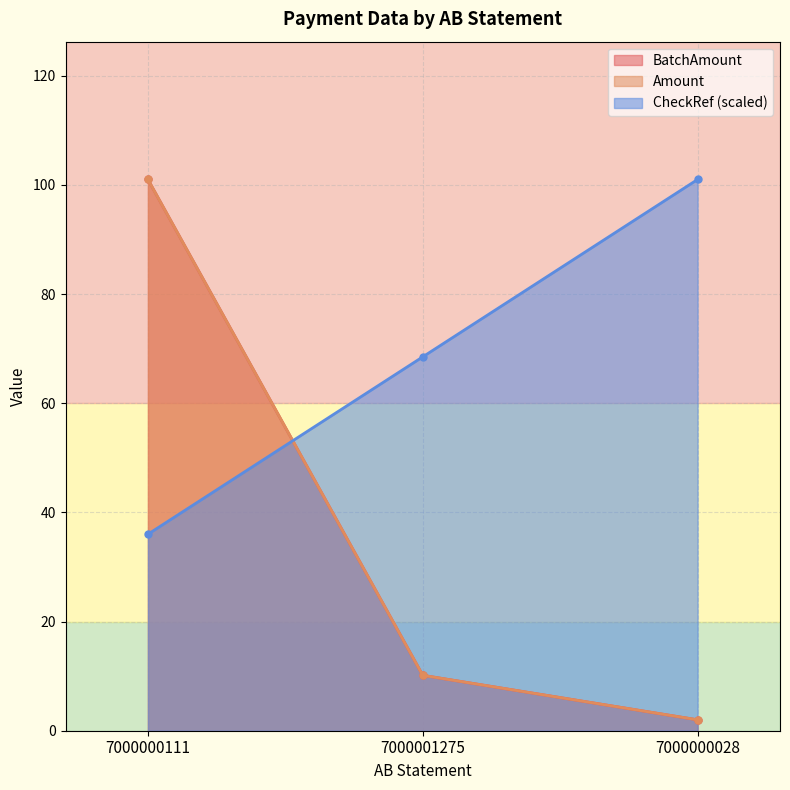

Which category has the highest value in the Amount series?

7000000111